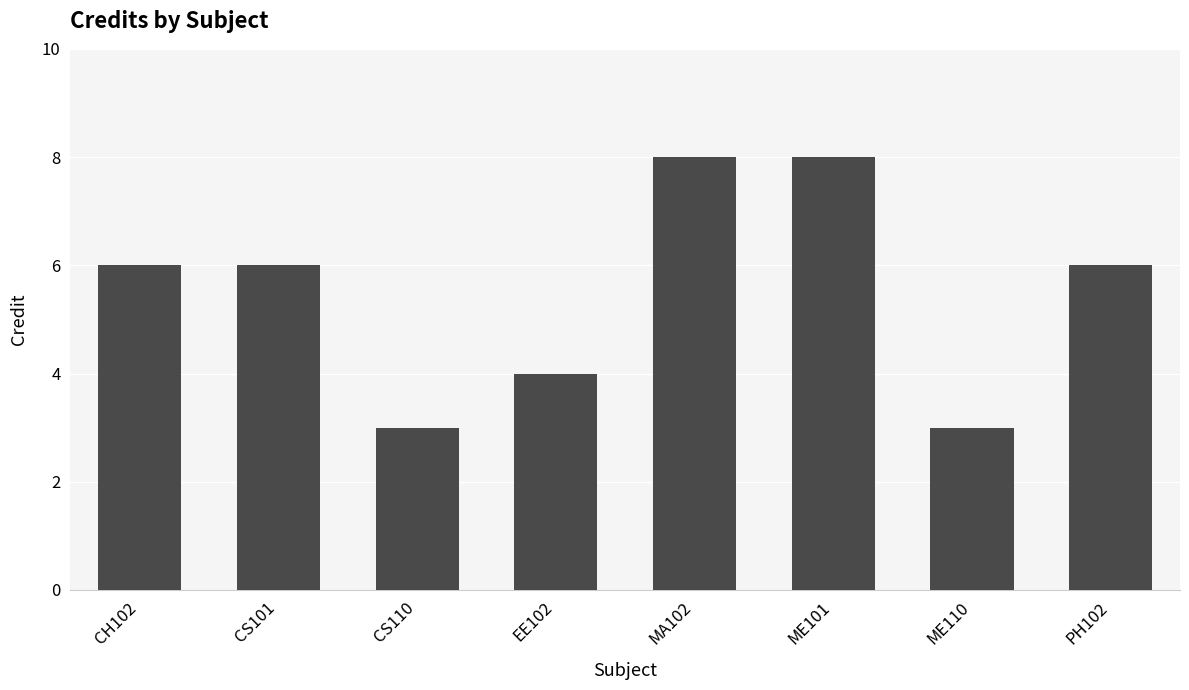

Does the chart contain stacked bars?

No